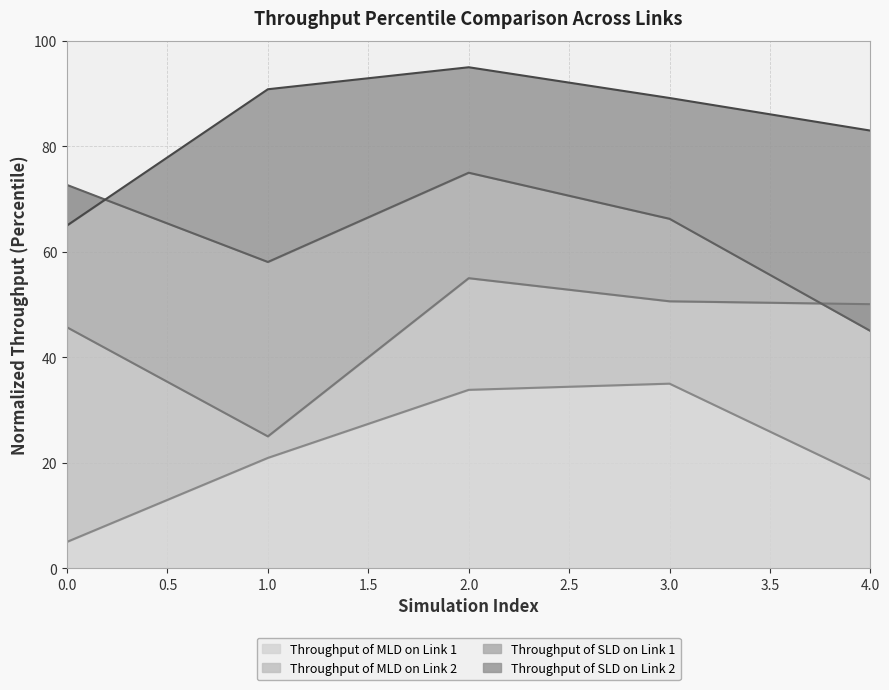

What are all the series names shown in the legend?

Throughput of MLD on Link 1, Throughput of MLD on Link 2, Throughput of SLD on Link 1, Throughput of SLD on Link 2